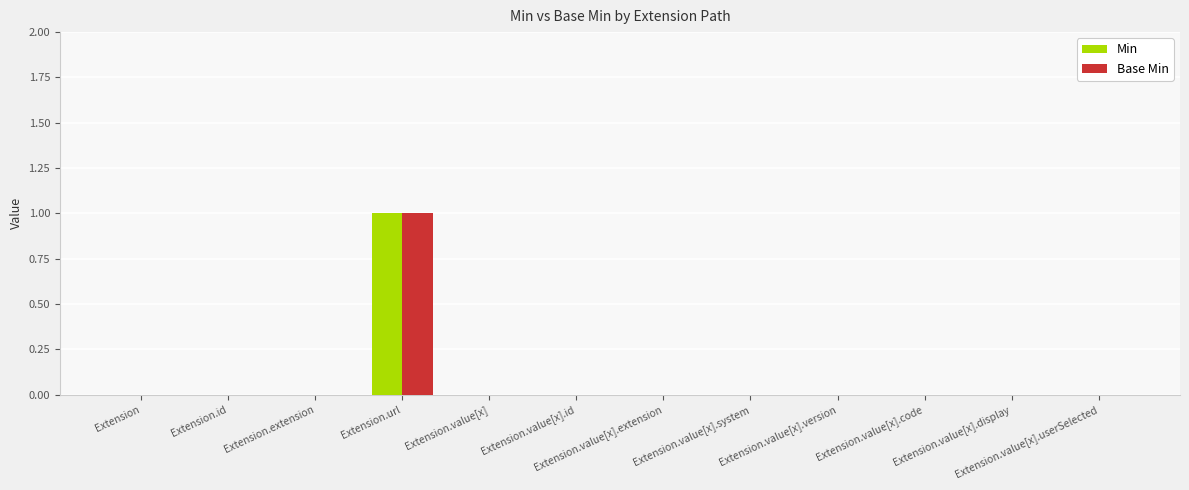

Count the Min values in the range 0 to 1.

12